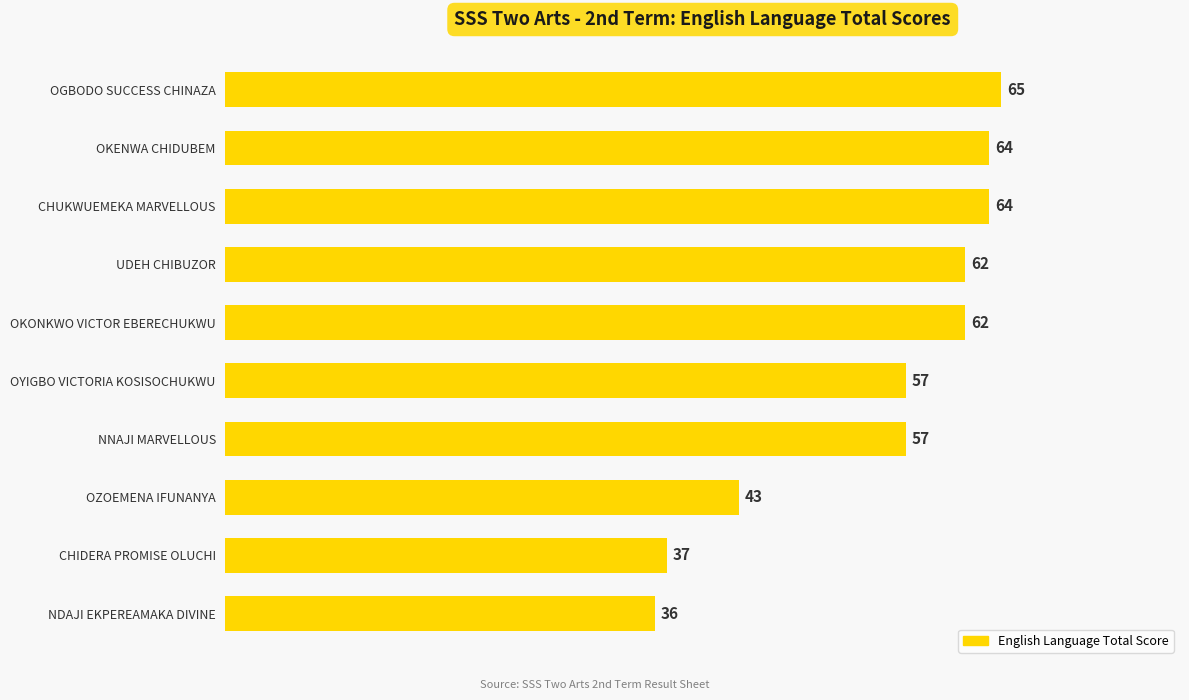

Which label corresponds to the smallest value in the chart?

NDAJI EKPEREAMAKA DIVINE